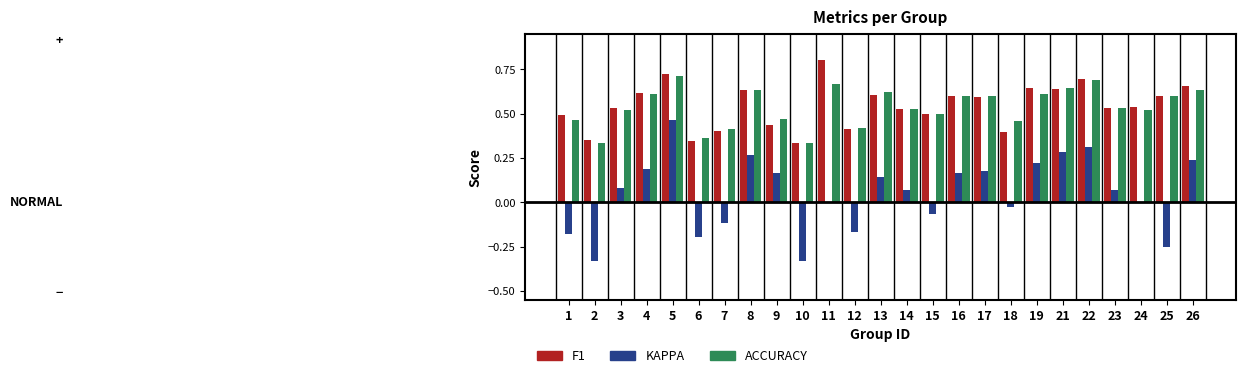

At which category is the sum across all series the highest?

5